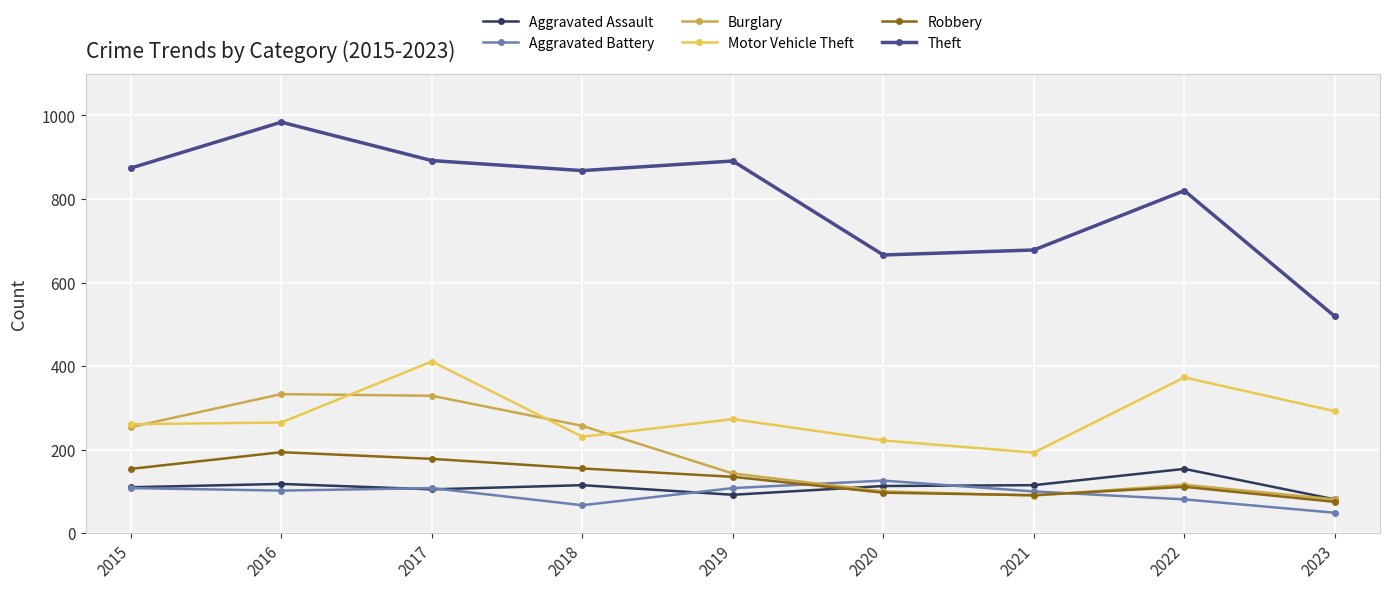

What is the minimum value for Burglary?

81